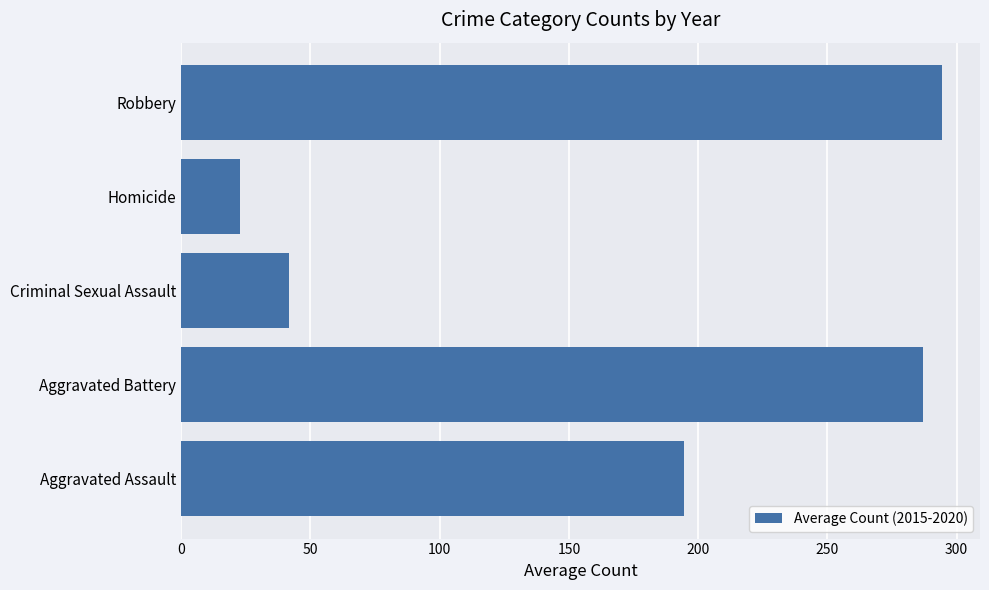

True or false: the data shows 194.3 at Aggravated Assault.

True